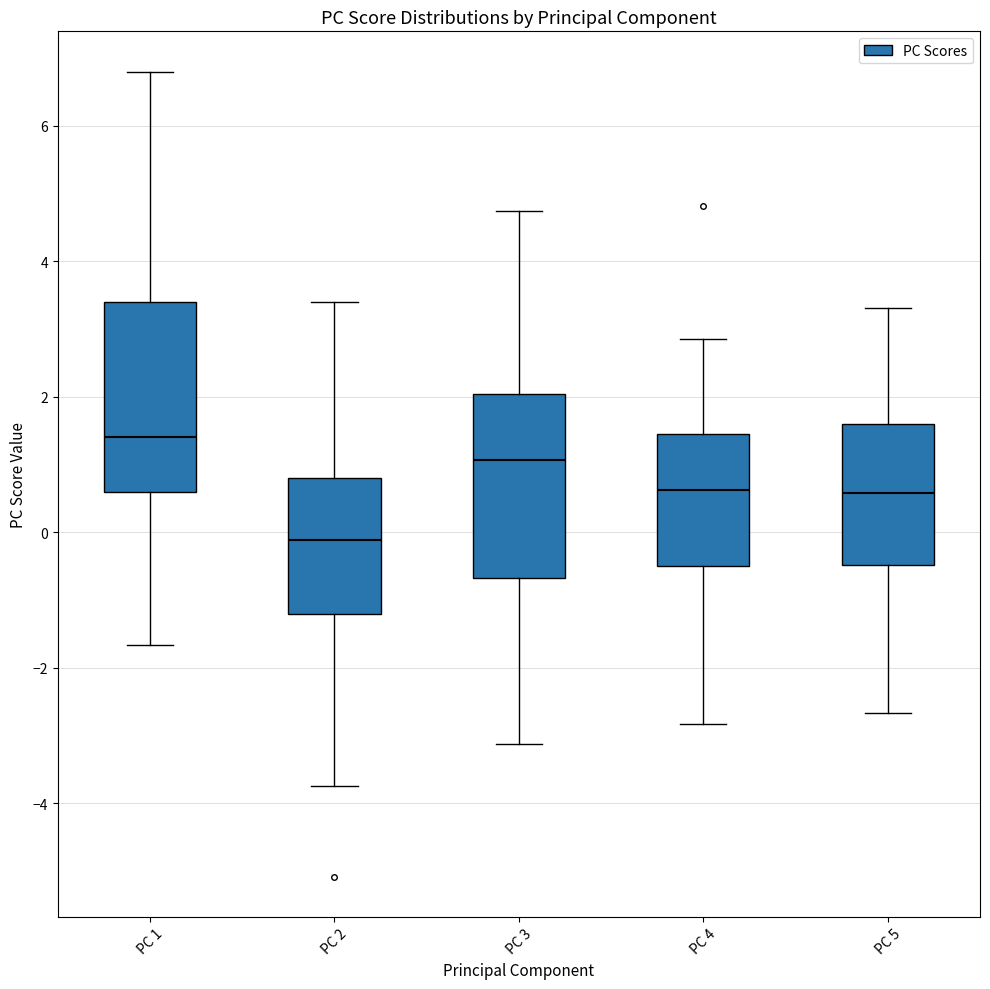

Which box's median line is the lowest?

PC 2